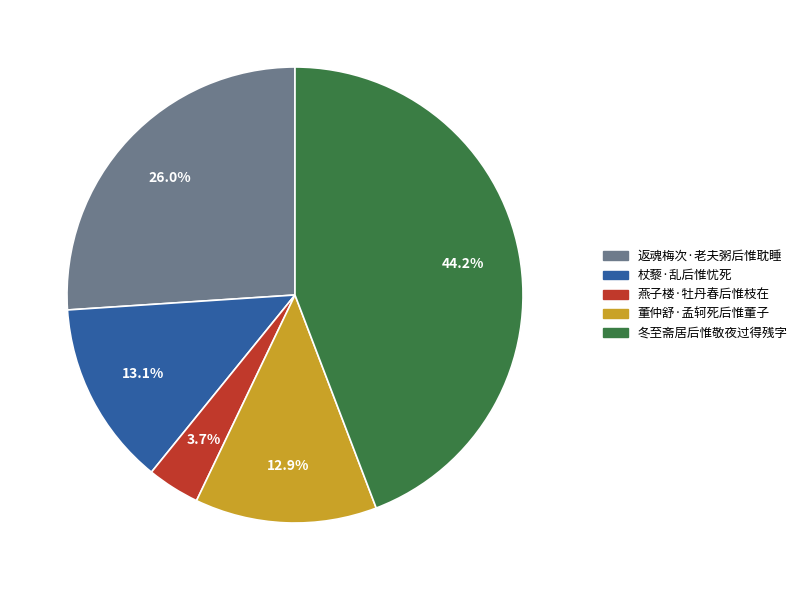

To the nearest percent, what percentage of the pie is 杖藜·乱后惟忧死?

13%